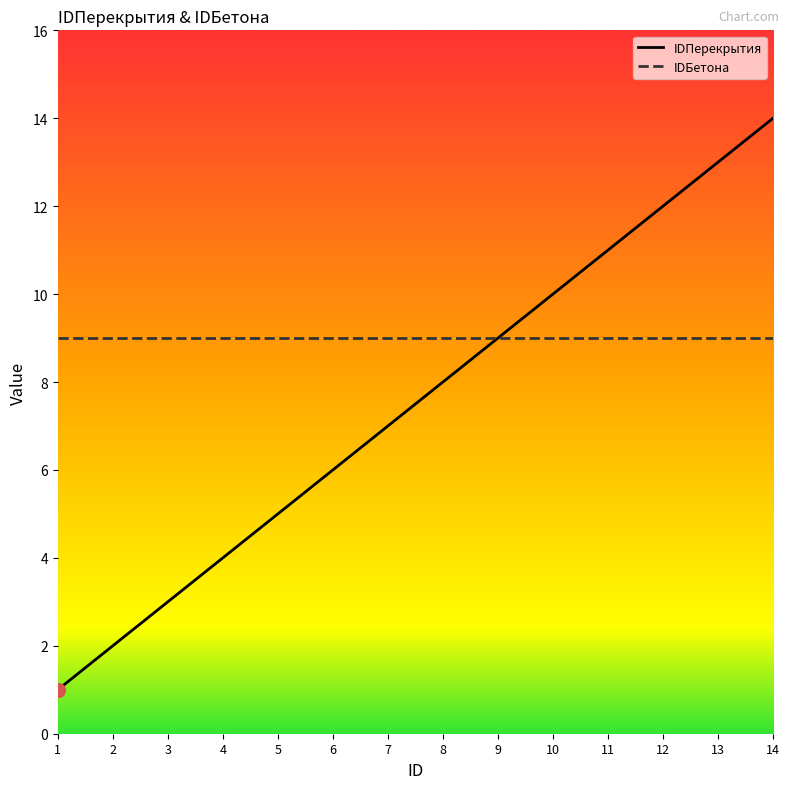

Is this an area chart (filled region under the line)?

No